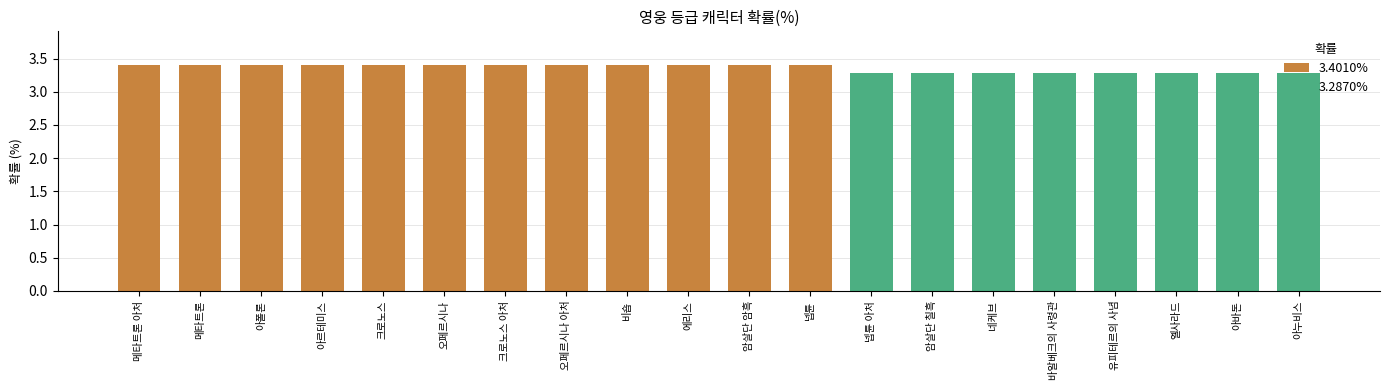

Count the values in the range 3 to 4.

20